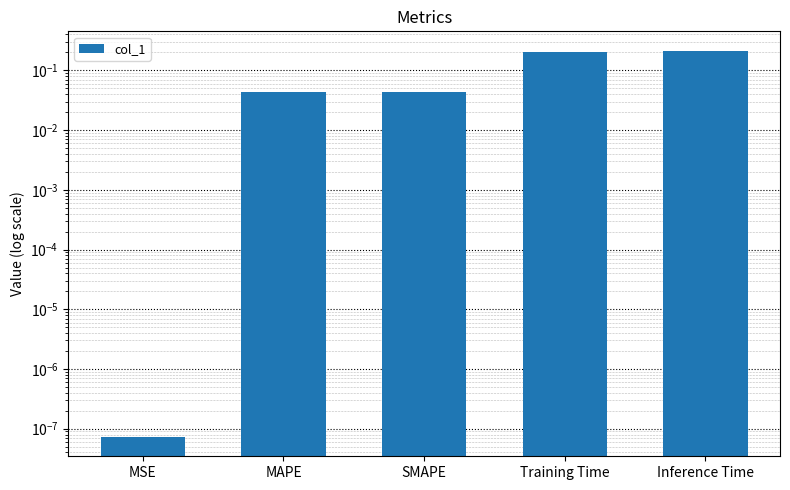

Which has a higher value, MSE or SMAPE?

SMAPE